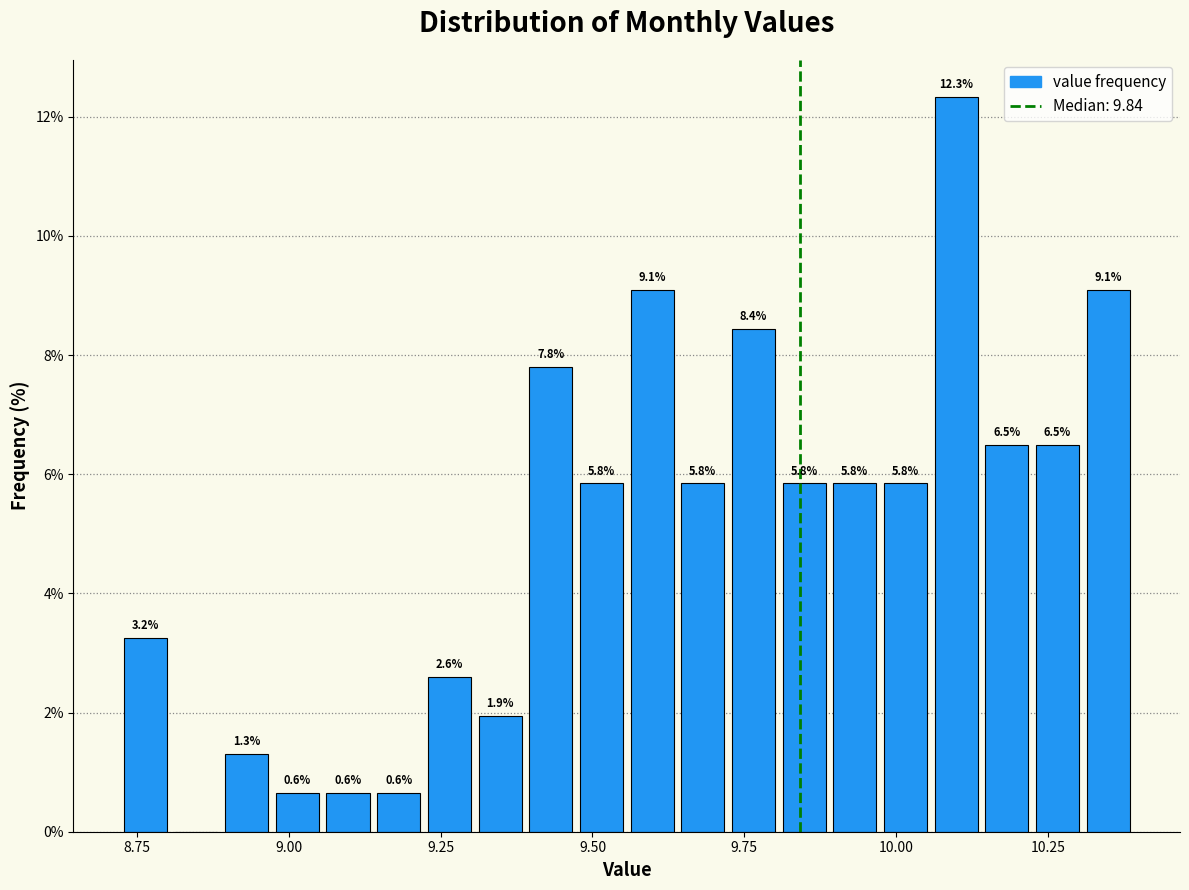

Read against the x-axis, roughly where is the centre of the tallest bar?

10.10